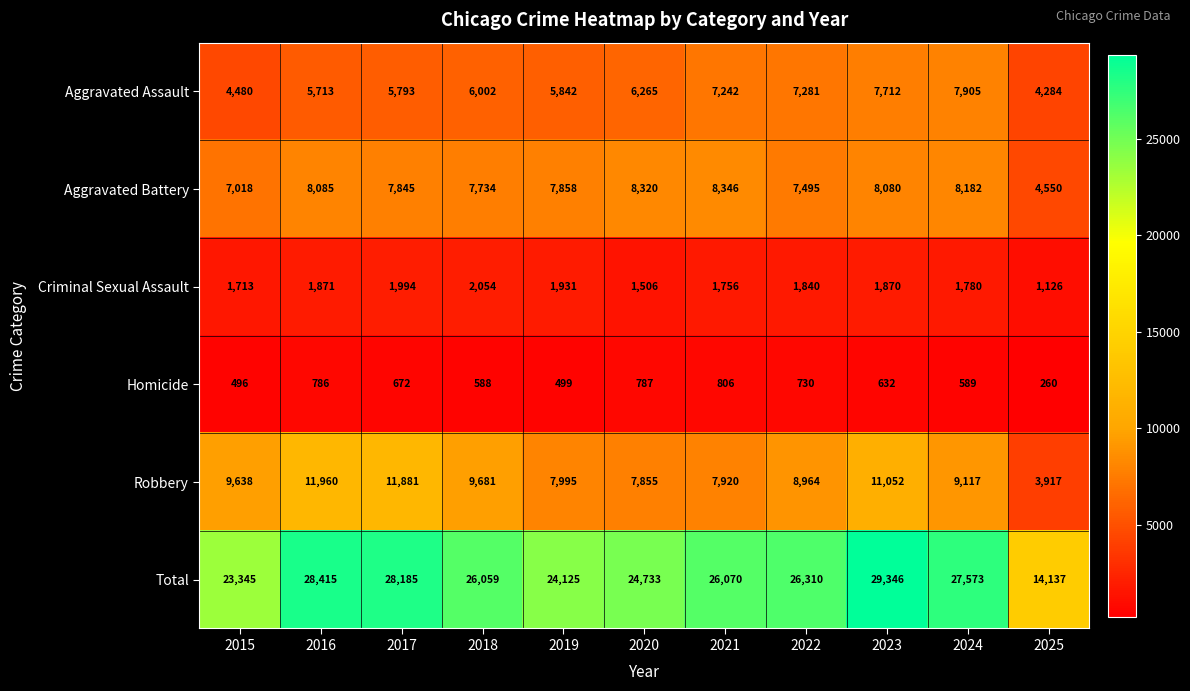

Which label corresponds to the smallest value in the chart?

2025